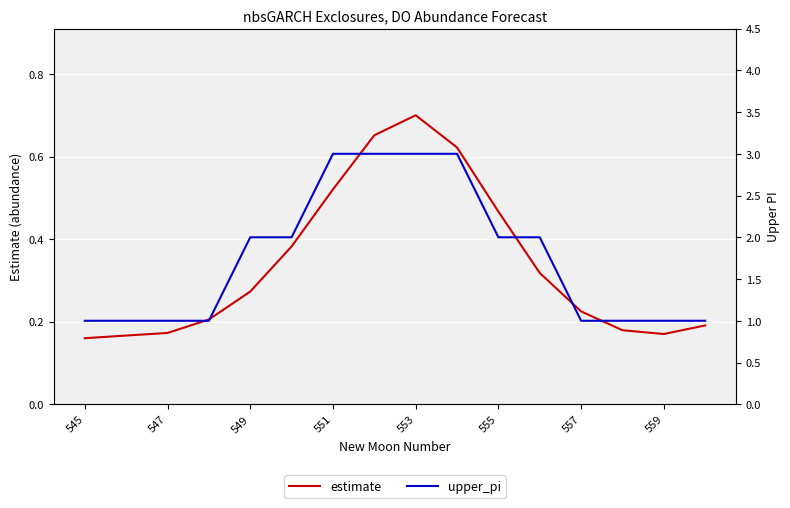

Count the number of categories in the chart.

16